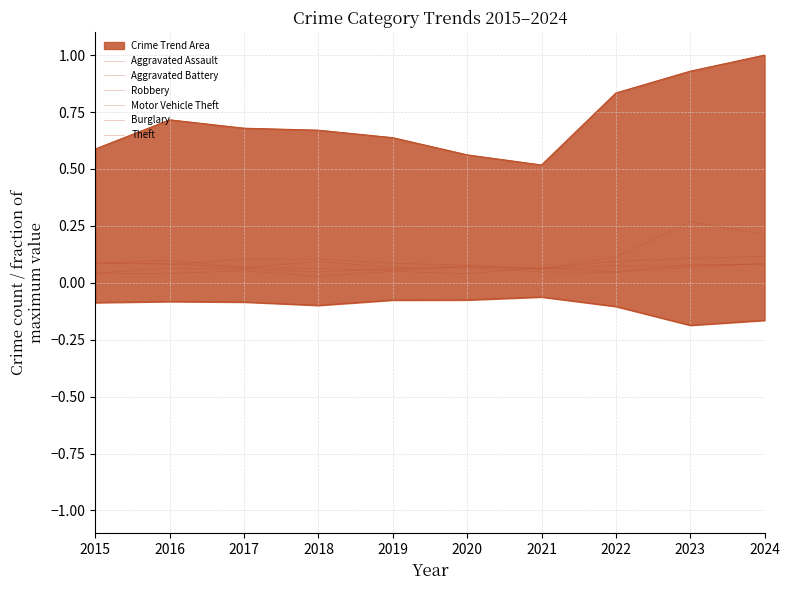

What is the sum of the Burglary values at 2015 and 2018?

0.2